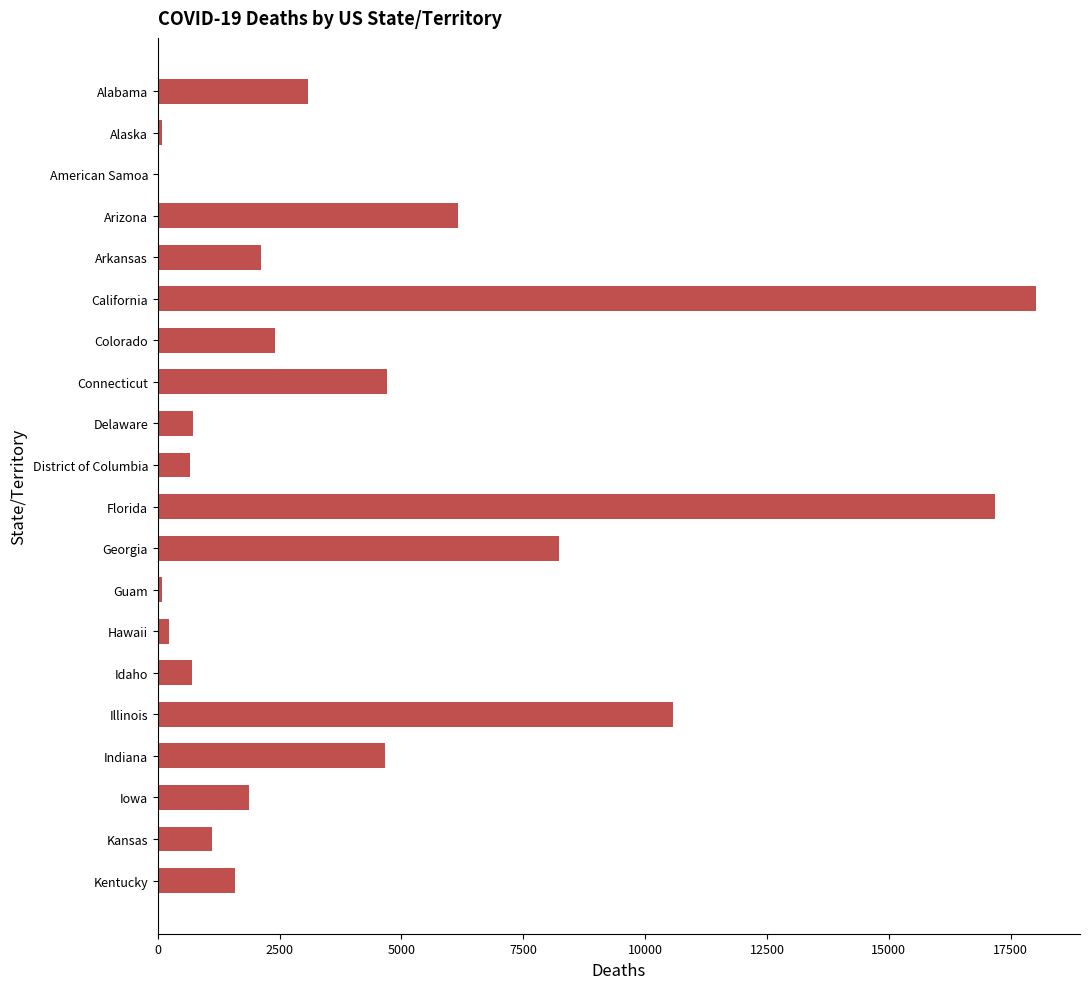

Is it true that the value at California is 5099?

False